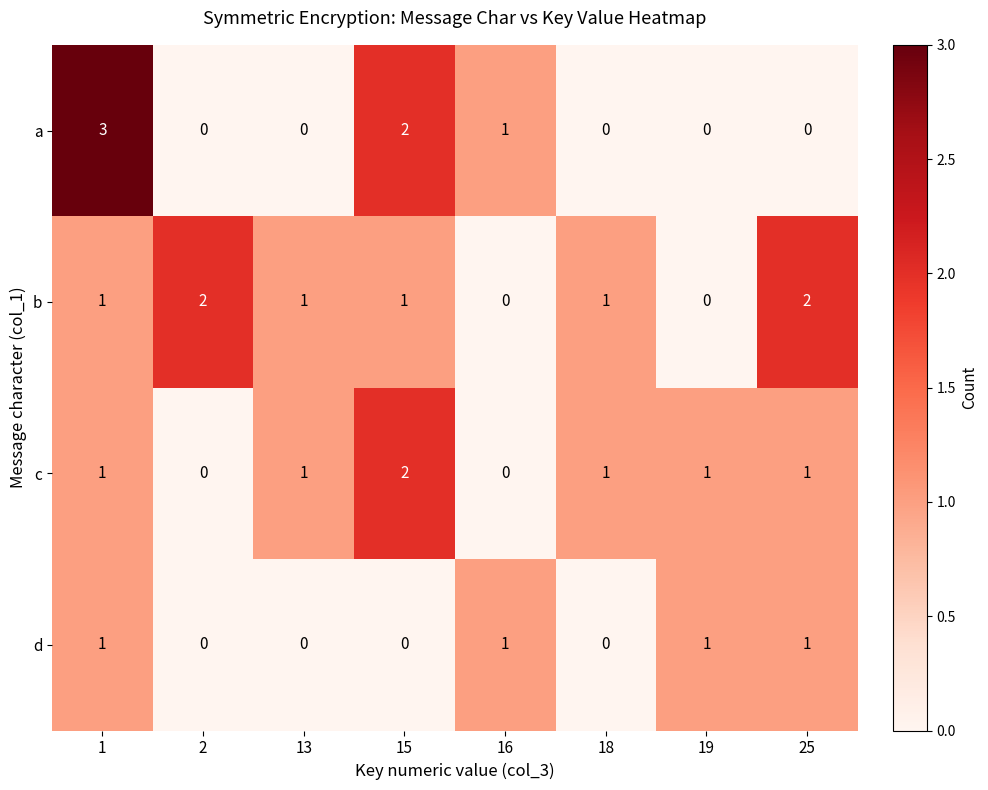

Which series has the largest total across all categories?

b